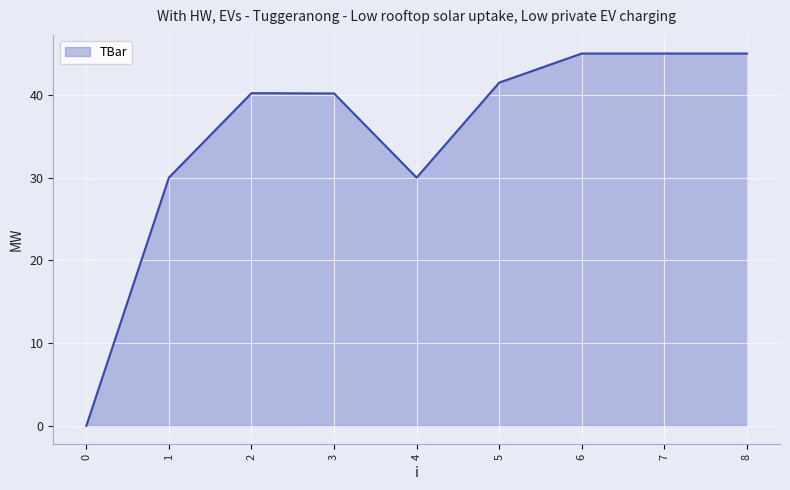

What is the change in value from 0 to 6?

+45.0